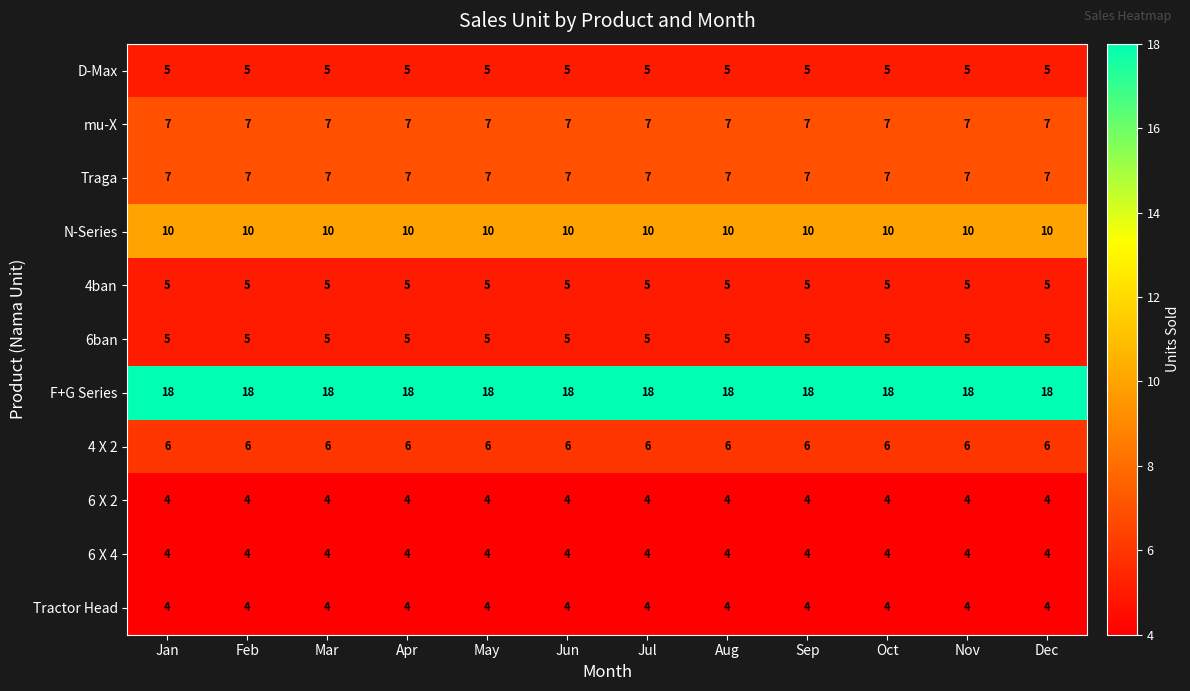

What value does the 6ban series have at Jul?

5